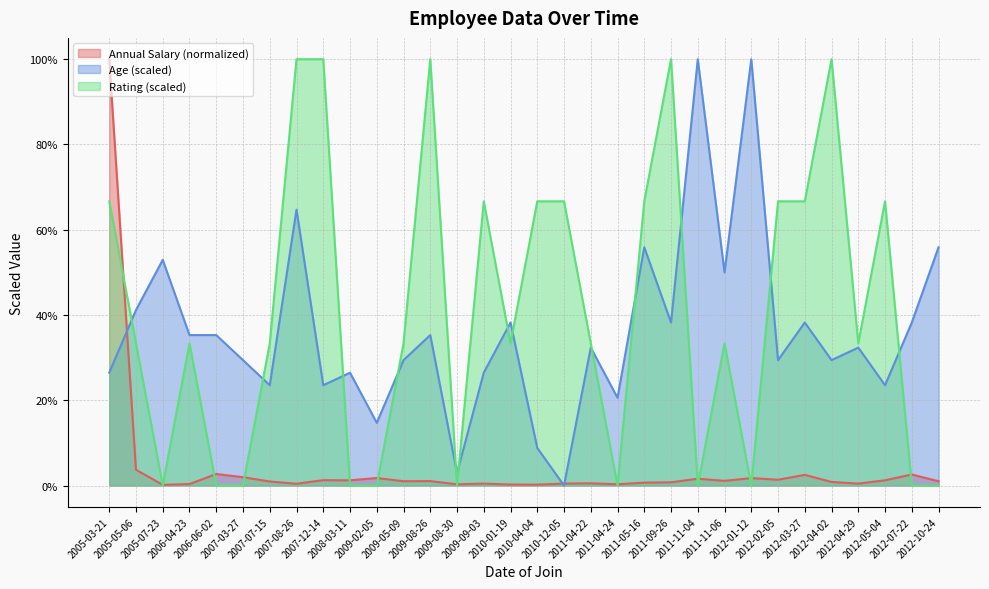

What is the difference between the Age values at 2010-04-04 and 2011-11-06?

41.2